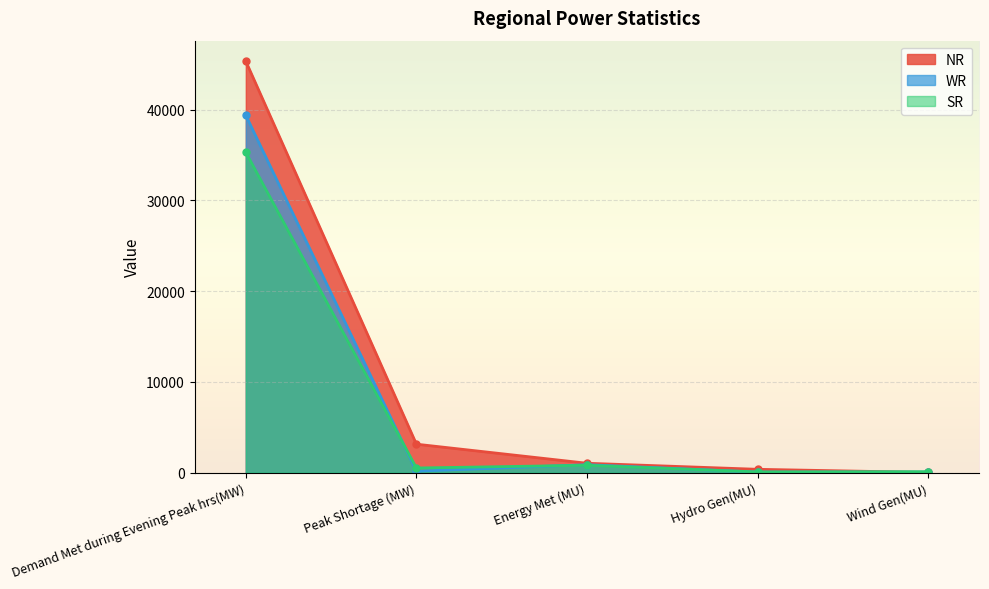

What is the label of the 1st point from the left?

Demand Met during Evening Peak hrs(MW)